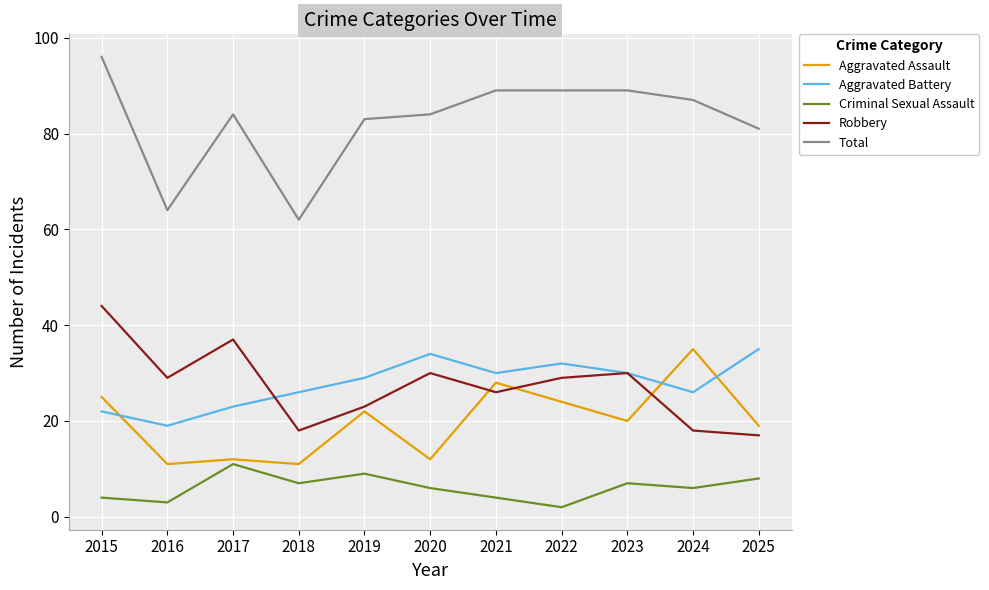

Which label corresponds to the smallest value in the chart?

2022